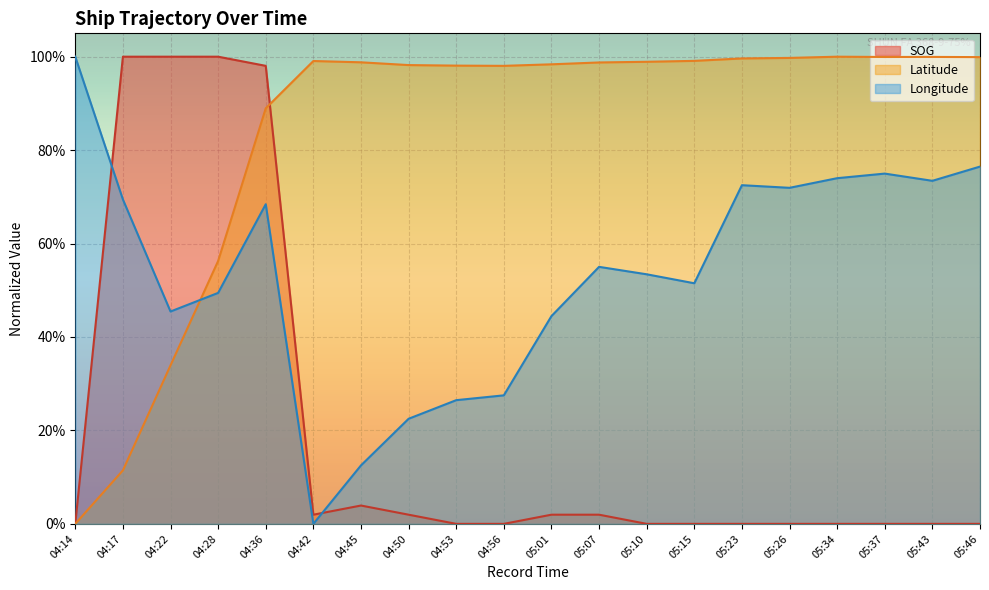

What are all the series names shown in the legend?

SOG, Latitude, Longitude